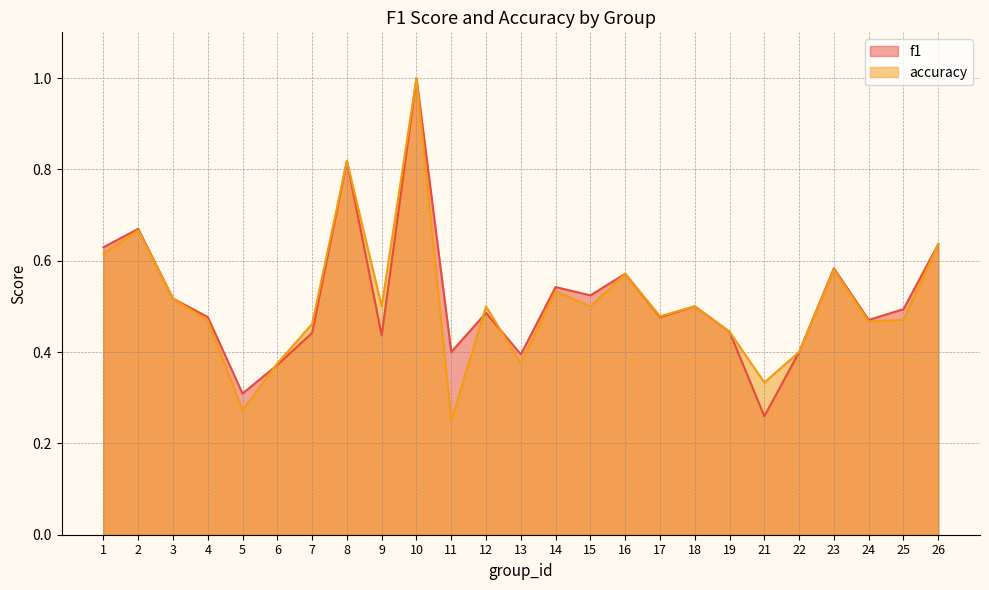

Between which two adjacent categories do accuracy and f1 first intersect?

5 and 6